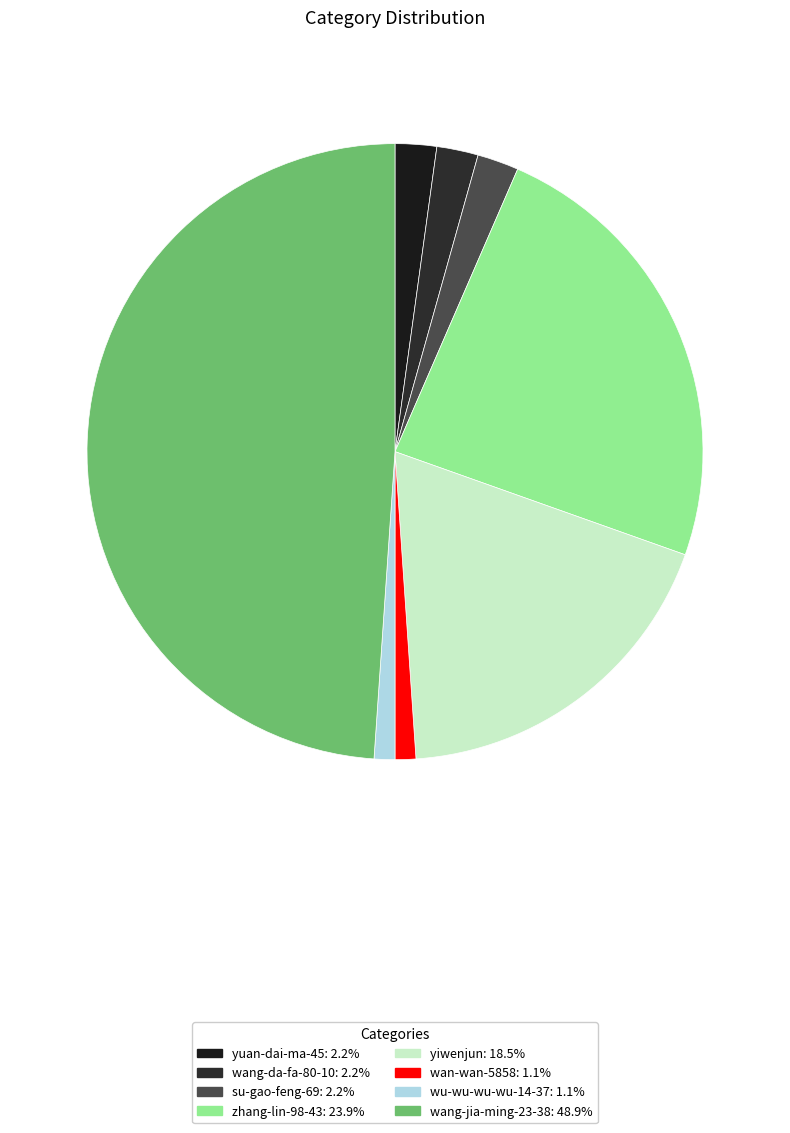

Which category has the biggest portion of the pie?

wang-jia-ming-23-38